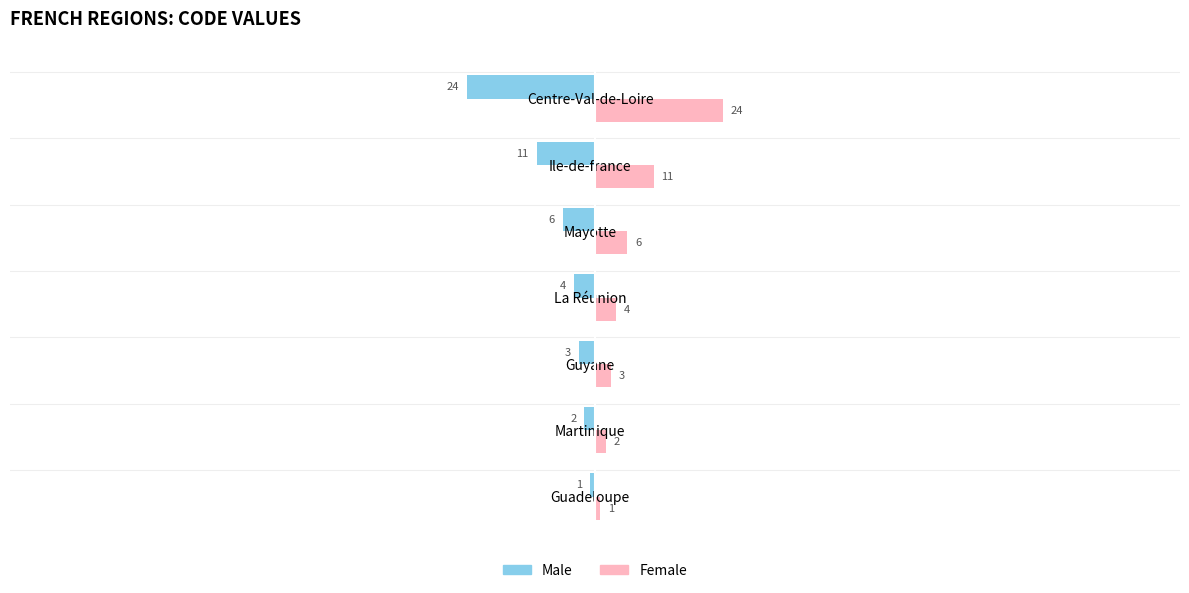

Is it true that Female equals 2 at Martinique?

True